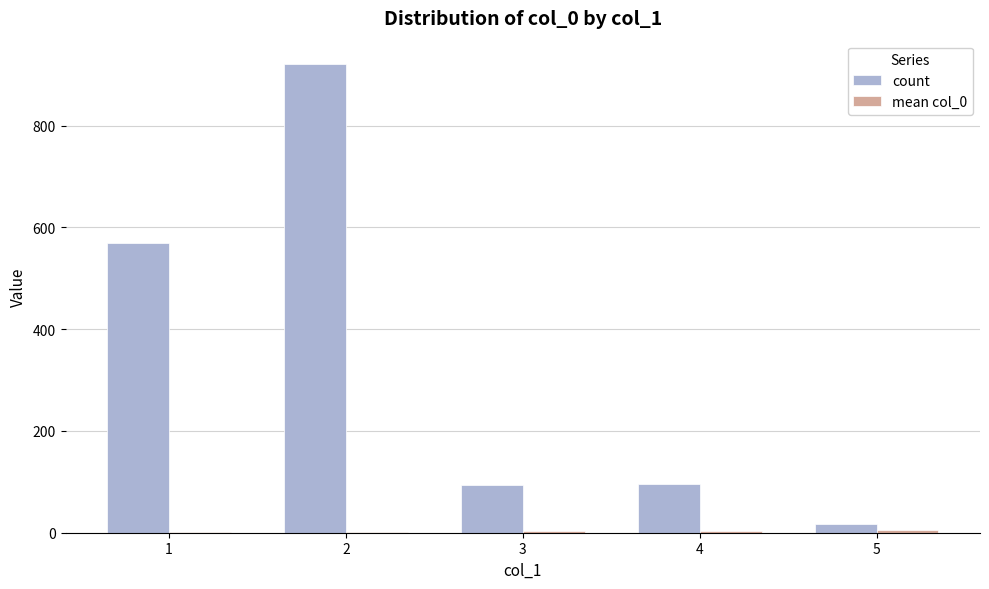

Count the number of data series in this chart.

2